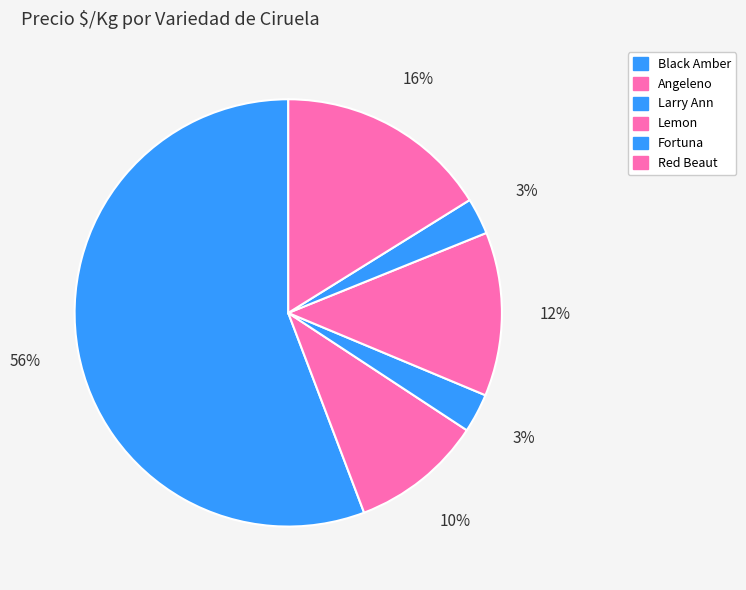

To the nearest percent, what percentage of the pie is Lemon?

12%